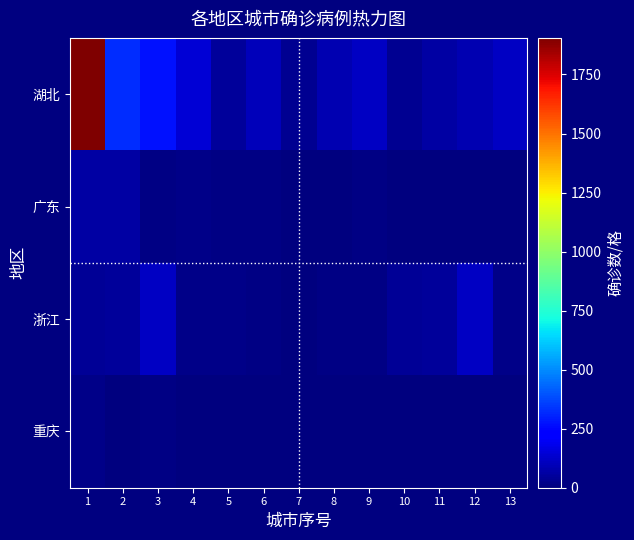

Between 6 and 8, which series saw the biggest shift?

湖北